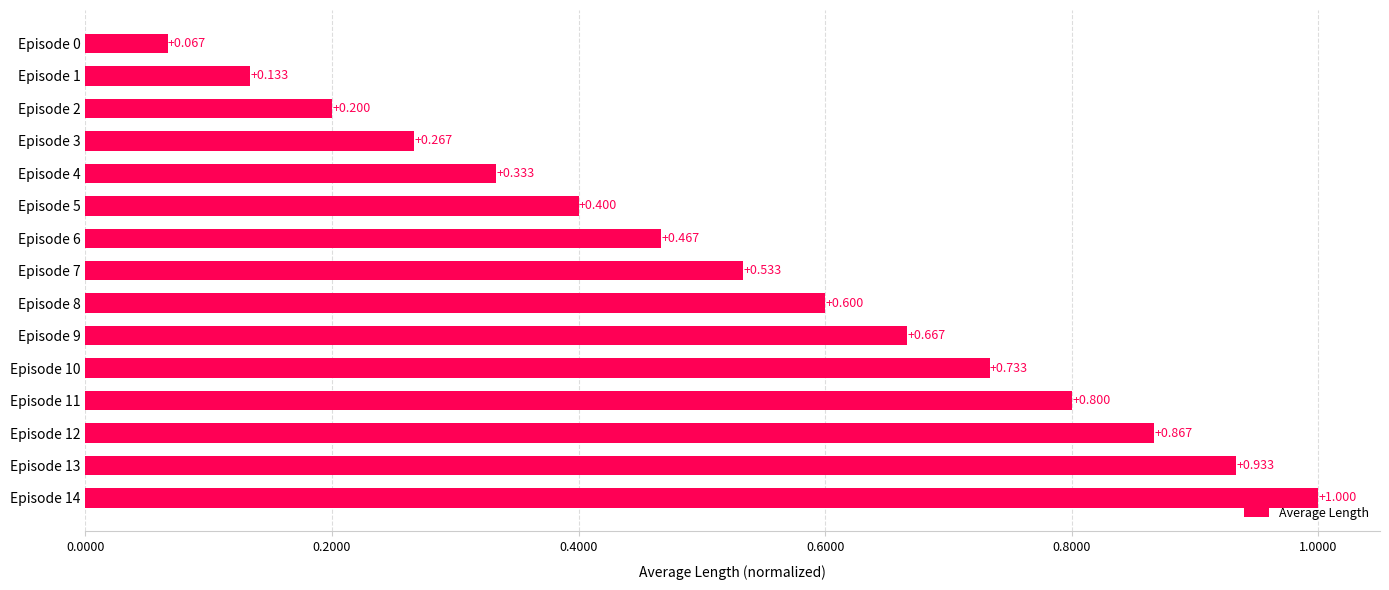

List the labels in order of value, smallest first.

Episode 0, Episode 1, Episode 2, Episode 3, Episode 4, Episode 5, Episode 6, Episode 7, Episode 8, Episode 9, Episode 10, Episode 11, Episode 12, Episode 13, Episode 14